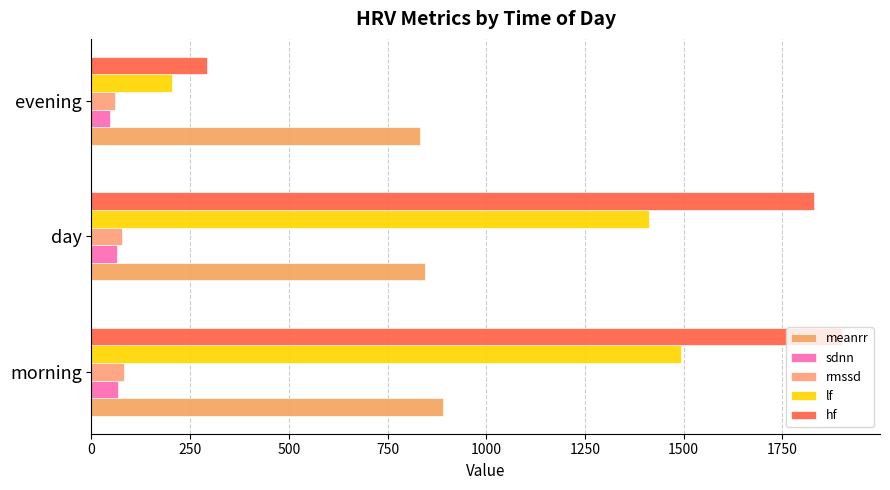

How many data points in hf are less than 1831?

1